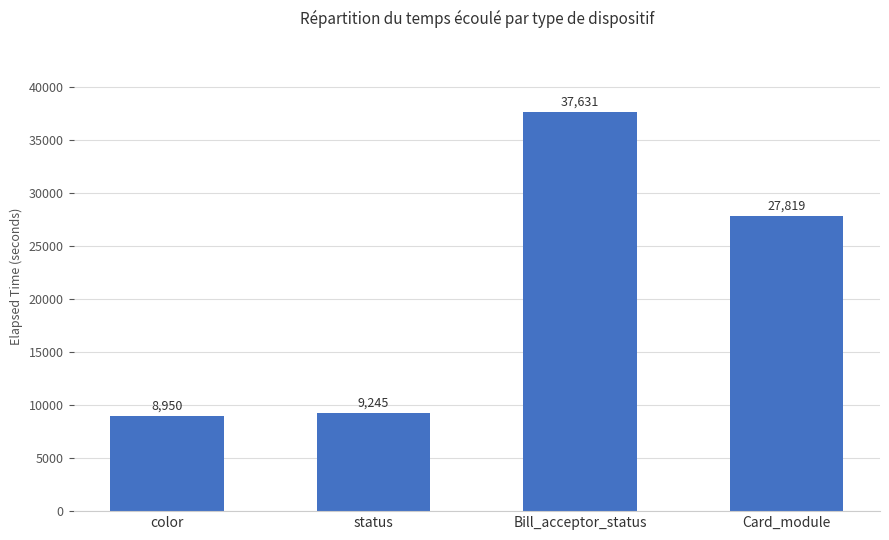

Does the chart contain stacked bars?

No